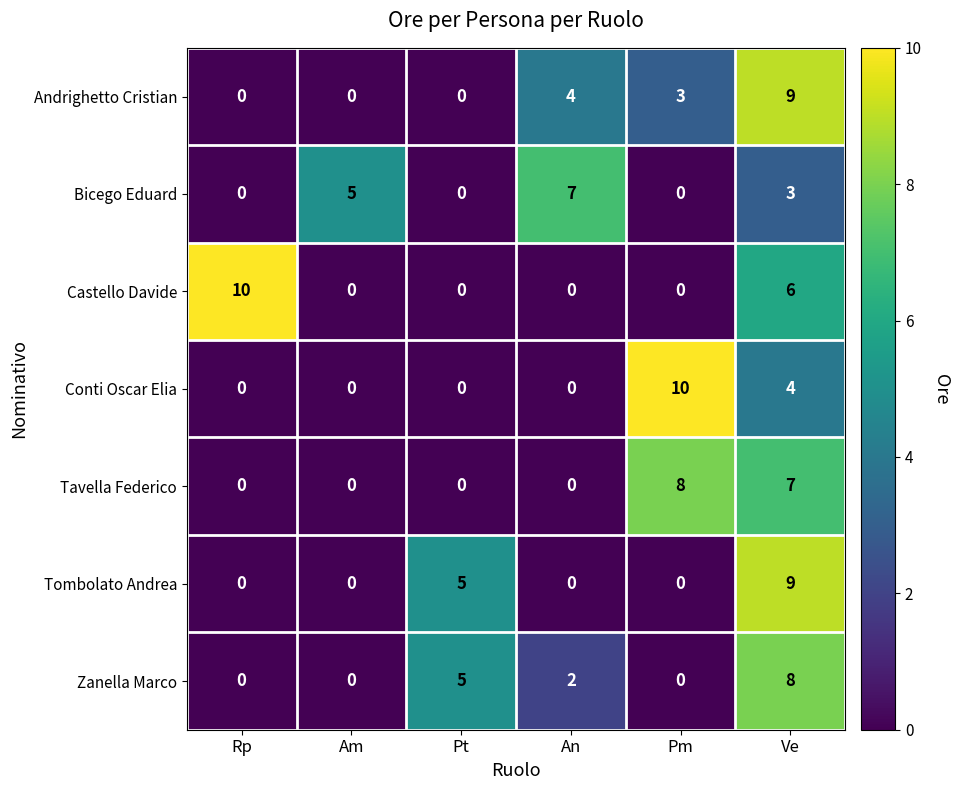

At how many categories does at least one series exceed 2?

6